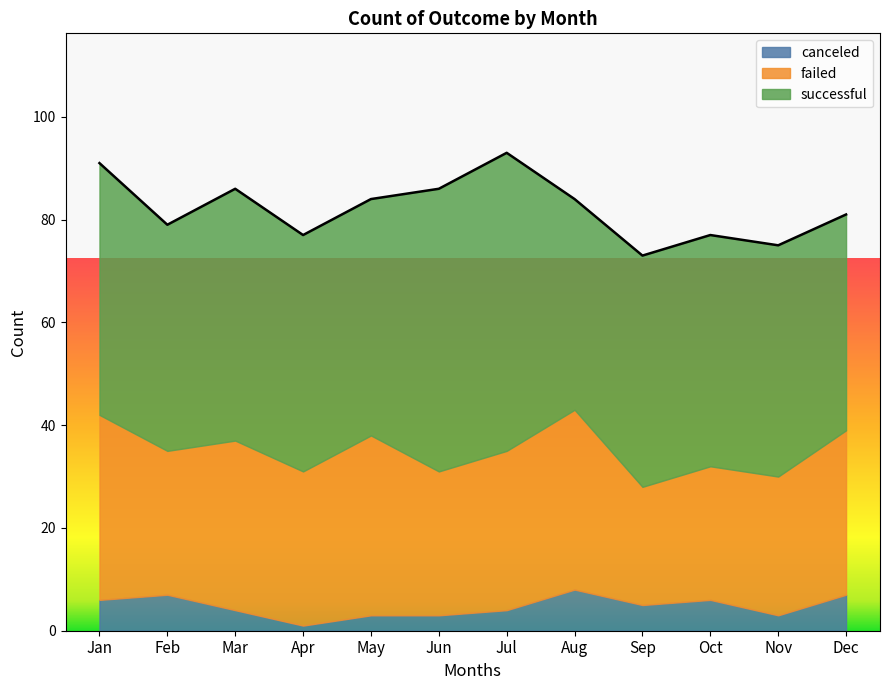

At which category does the chart reach its minimum across all series?

Apr